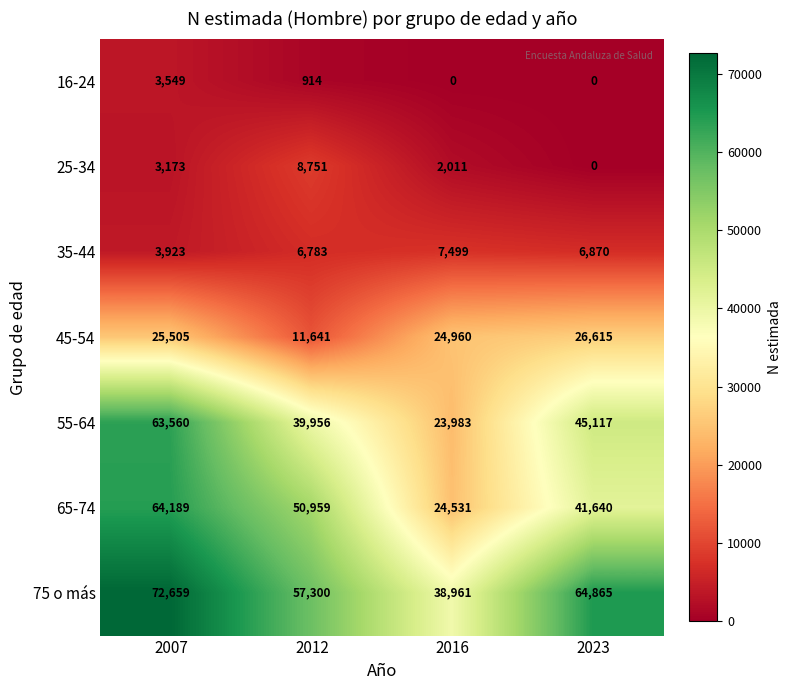

How many data points does each series have?

4